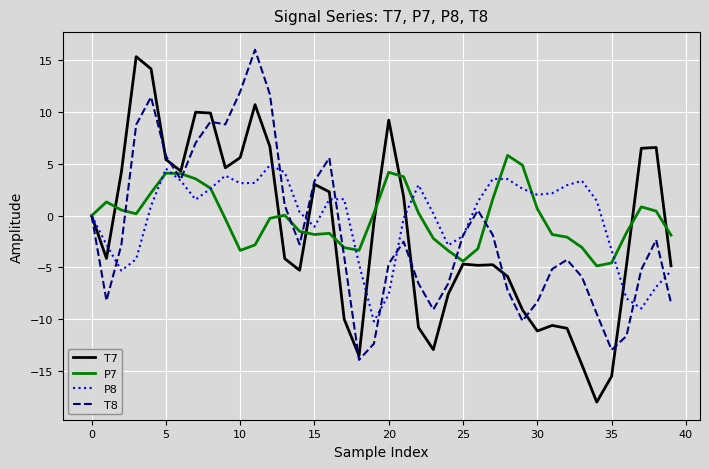

What is the difference between the maximum and minimum values in the T7 series?

33.4